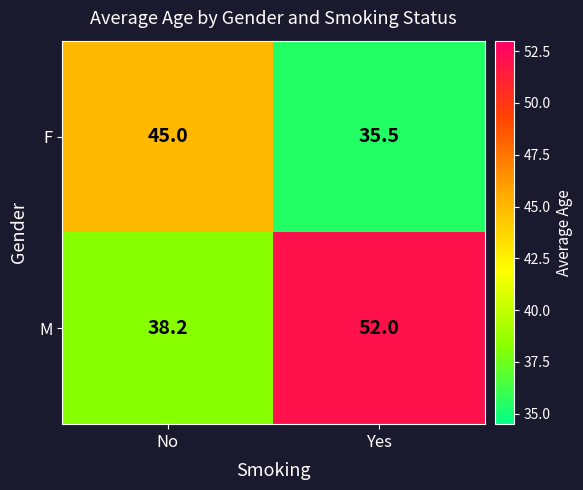

Reading left to right, extract all data points from this chart.

F: No=45.0	Yes=35.5
M: No=38.2	Yes=52.0